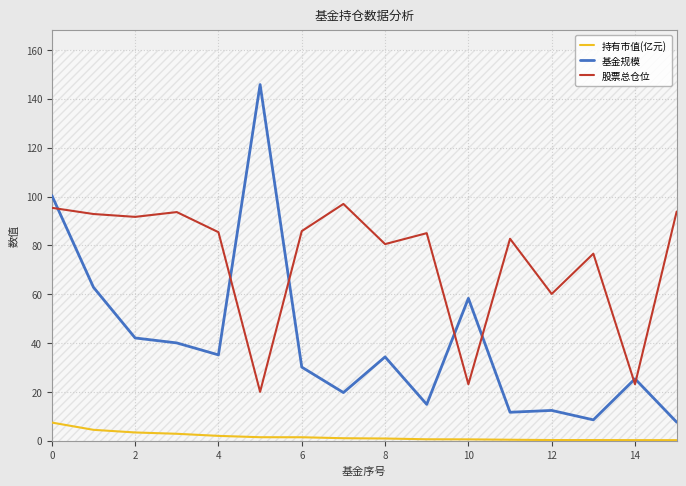

True or false: 持有市值(亿元) and 基金规模 cross at least once.

False